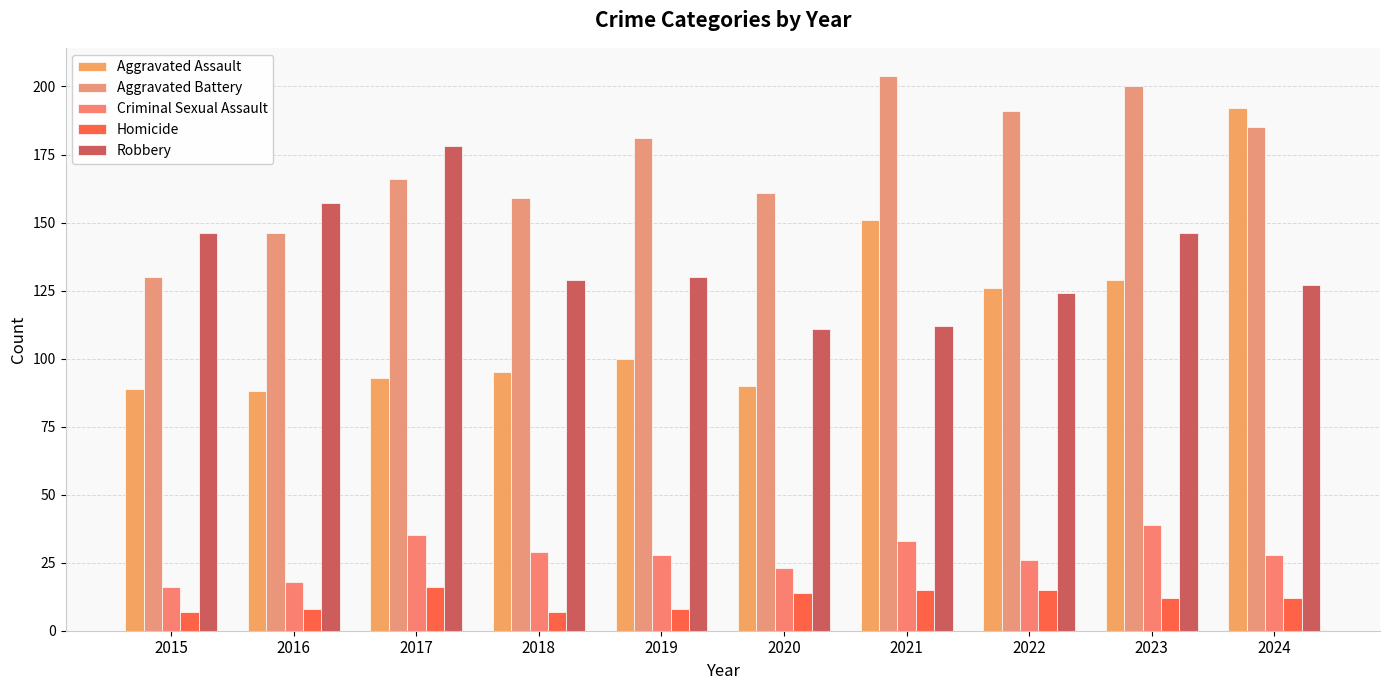

The Criminal Sexual Assault series shows 23 at 2020. True or false?

True